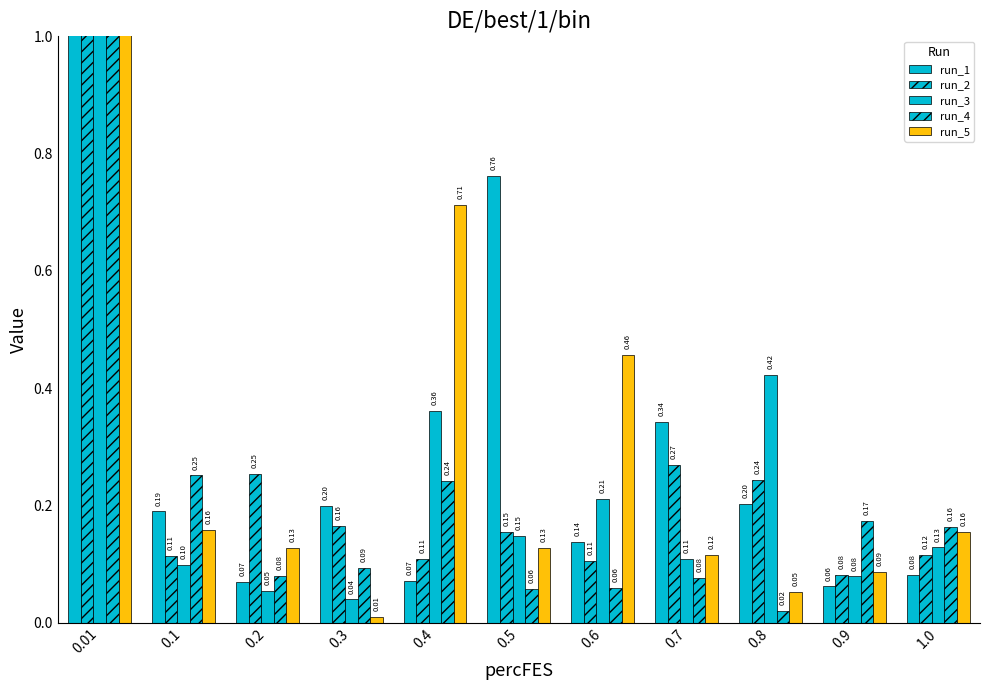

How many groups of bars are there?

11